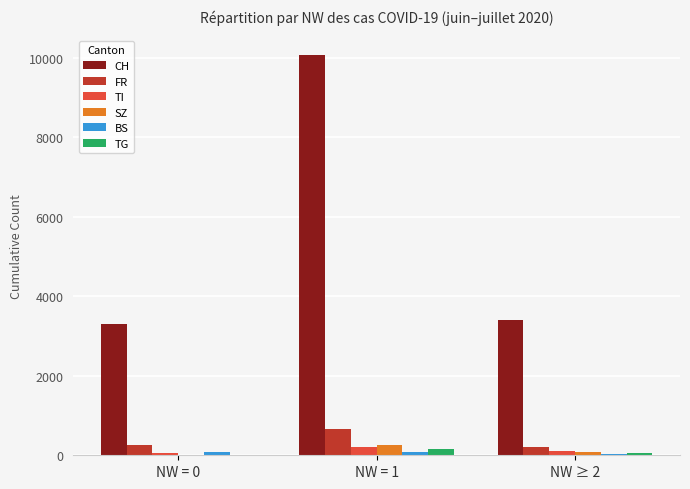

What is the approximate value of SZ at NW = 0?

10